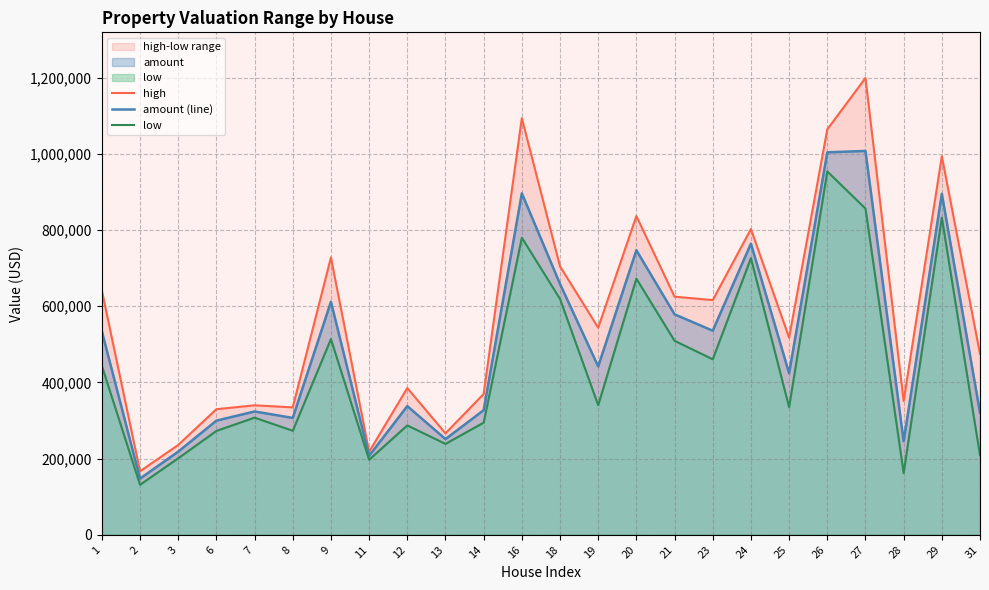

At which category does the chart reach its peak across all series?

27